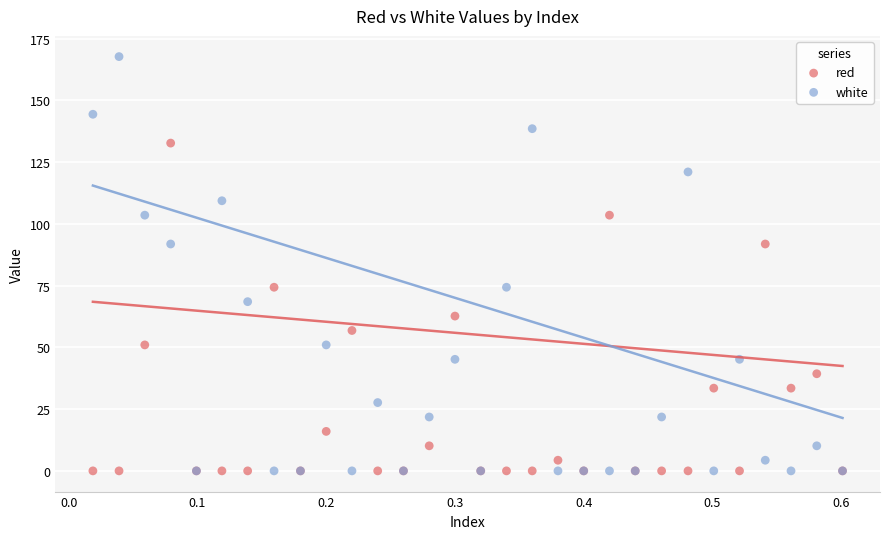

What are all the series names shown in the legend?

red, white